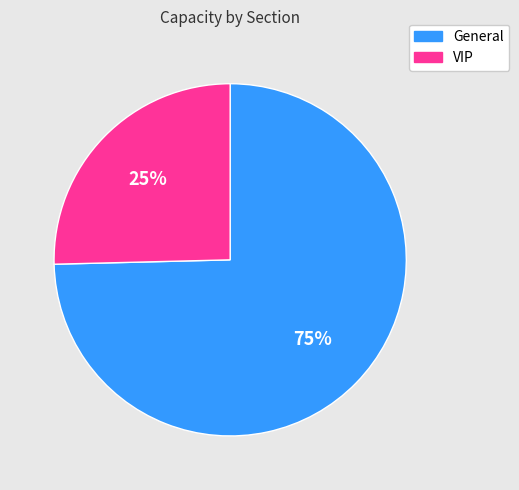

Do VIP and General together represent more than half of the pie?

Yes